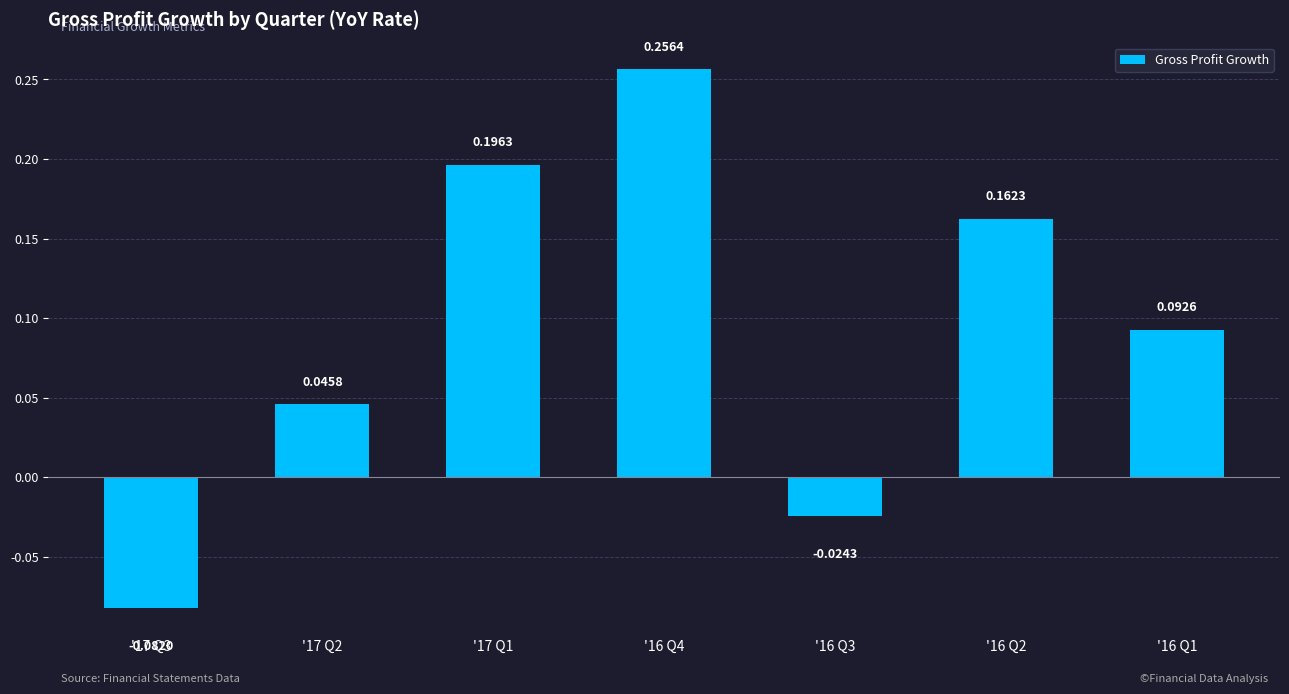

What is the sum of all values?

0.6